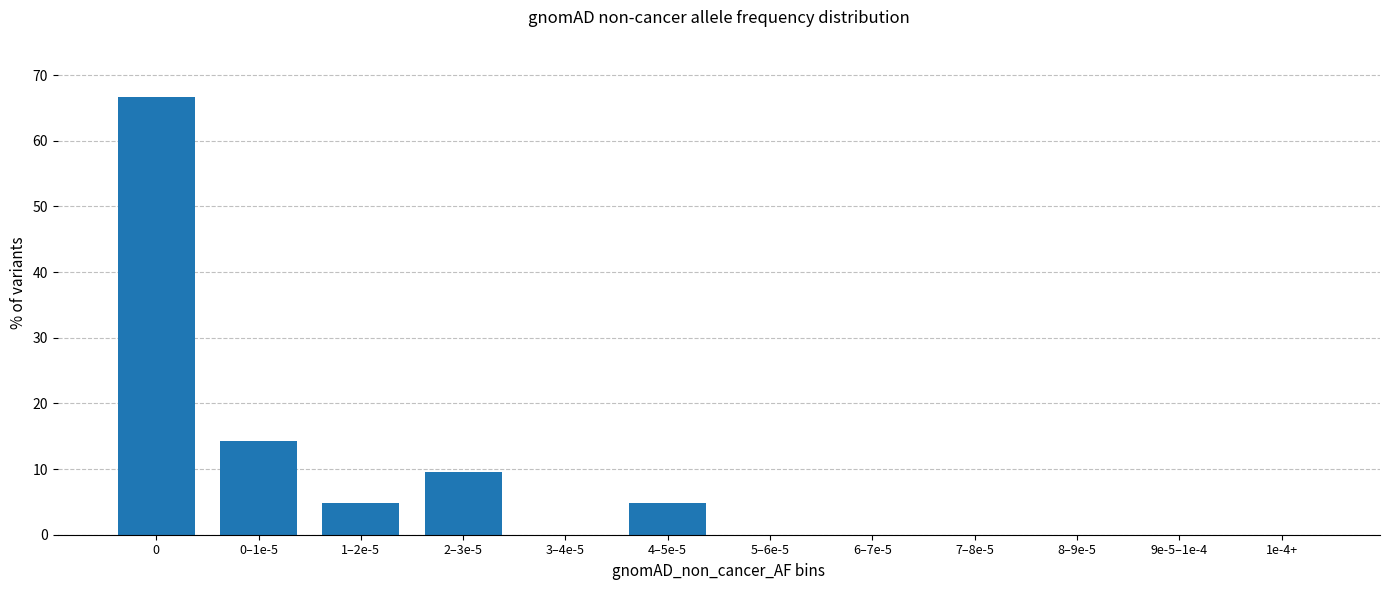

Reading left to right, list all the values displayed in this chart.

0=66.7	0–1e-5=14.3	1–2e-5=4.8	2–3e-5=9.5	3–4e-5=0.0	4–5e-5=4.8	5–6e-5=0.0	6–7e-5=0.0	7–8e-5=0.0	8–9e-5=0.0	9e-5–1e-4=0.0	1e-4+=0.0